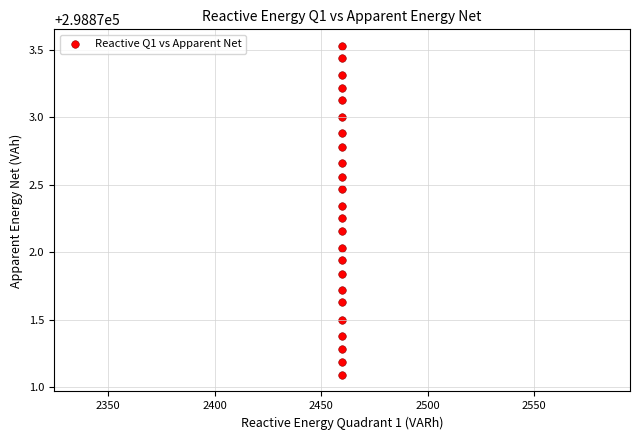

What is the range of Y values (max minus min)?

2.4